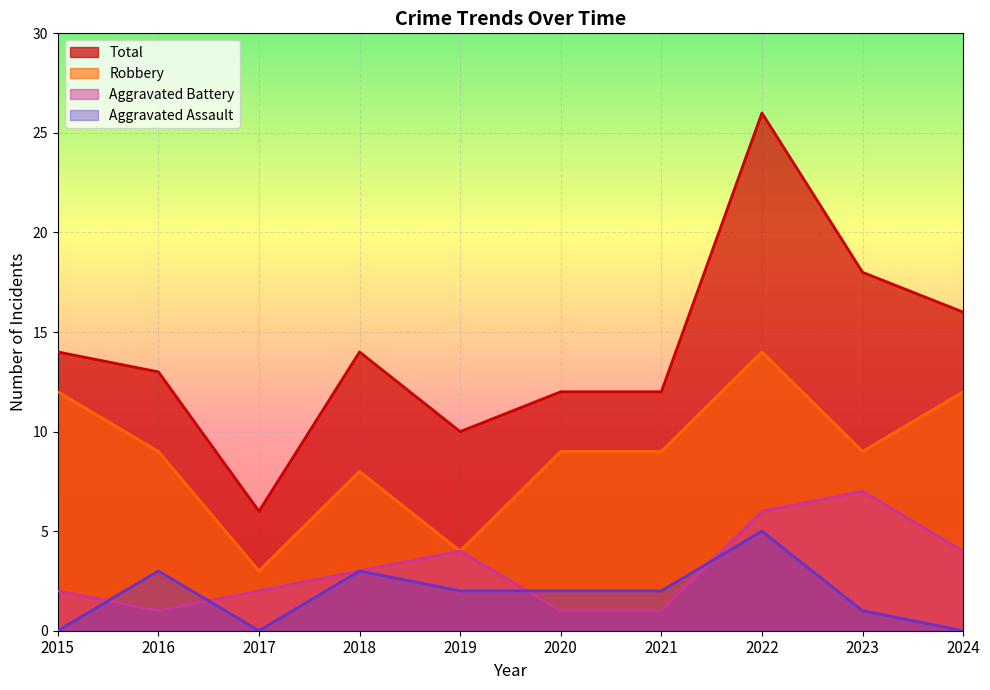

How many series are shown in this chart?

4